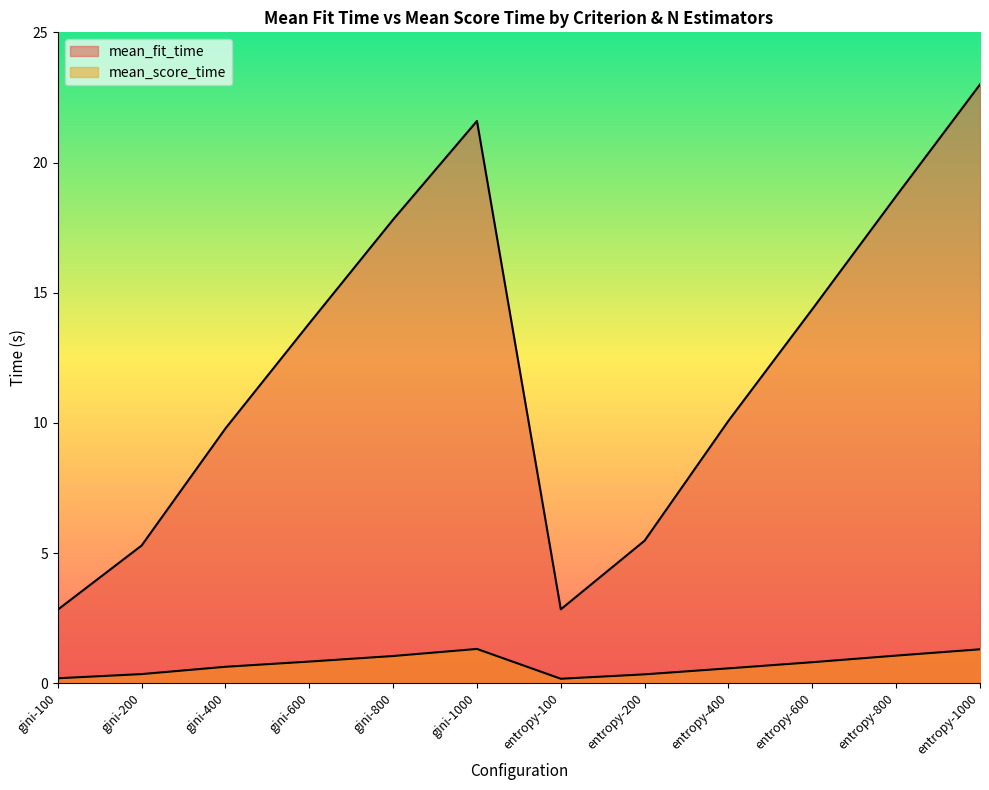

Which series has the widest spread of values?

mean_fit_time